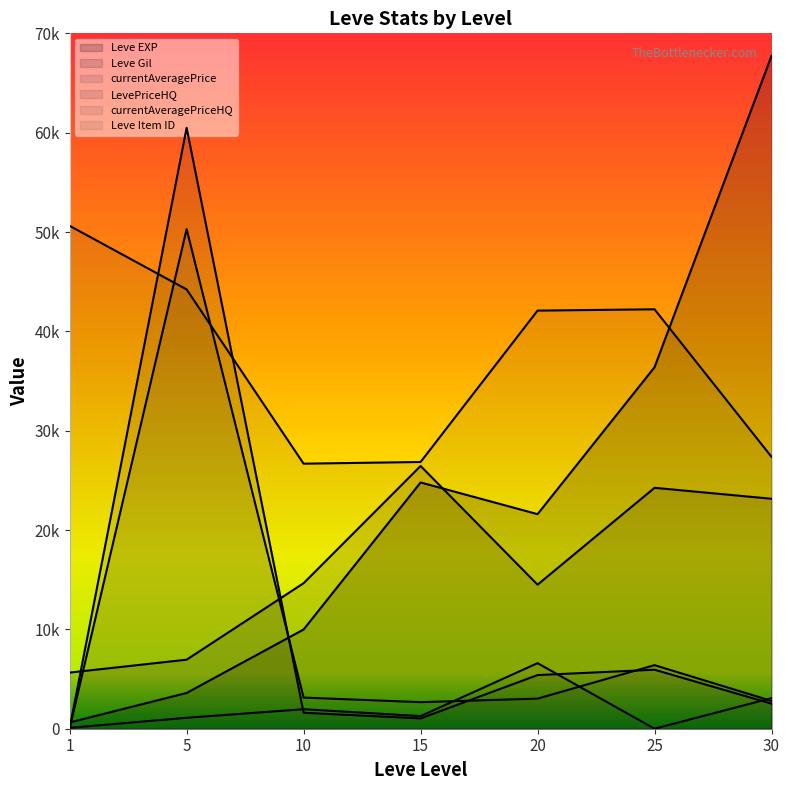

Where is Leve EXP nearest to the value 34180?

25